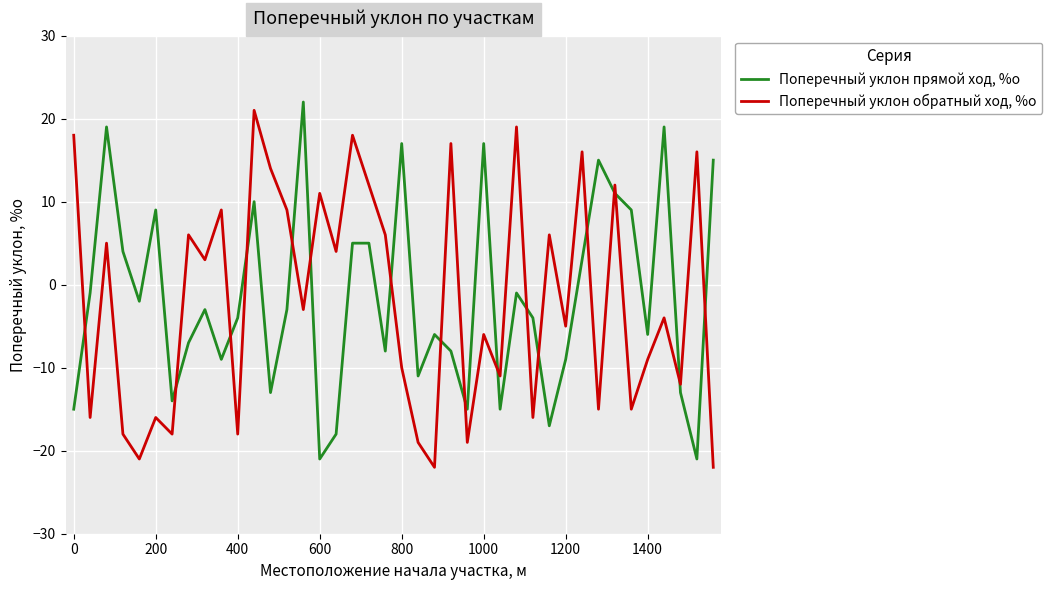

How many negative values does the Поперечный уклон прямой ход, %о series have?

25